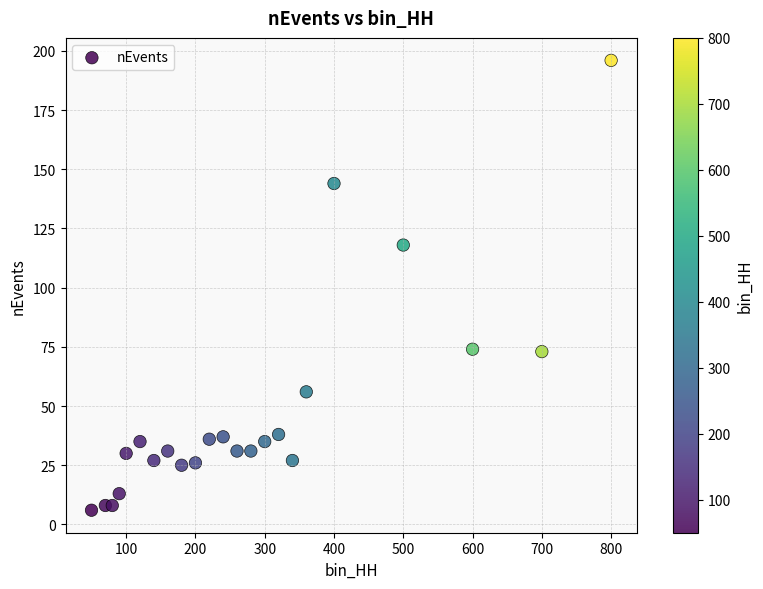

What Y value in the scatter plot is closest to 101?

118